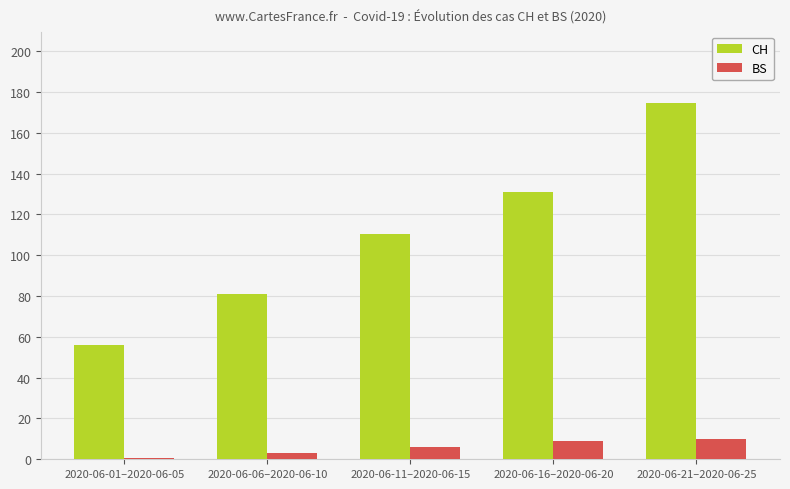

At which category does the chart reach its peak across all series?

2020-06-21–2020-06-25